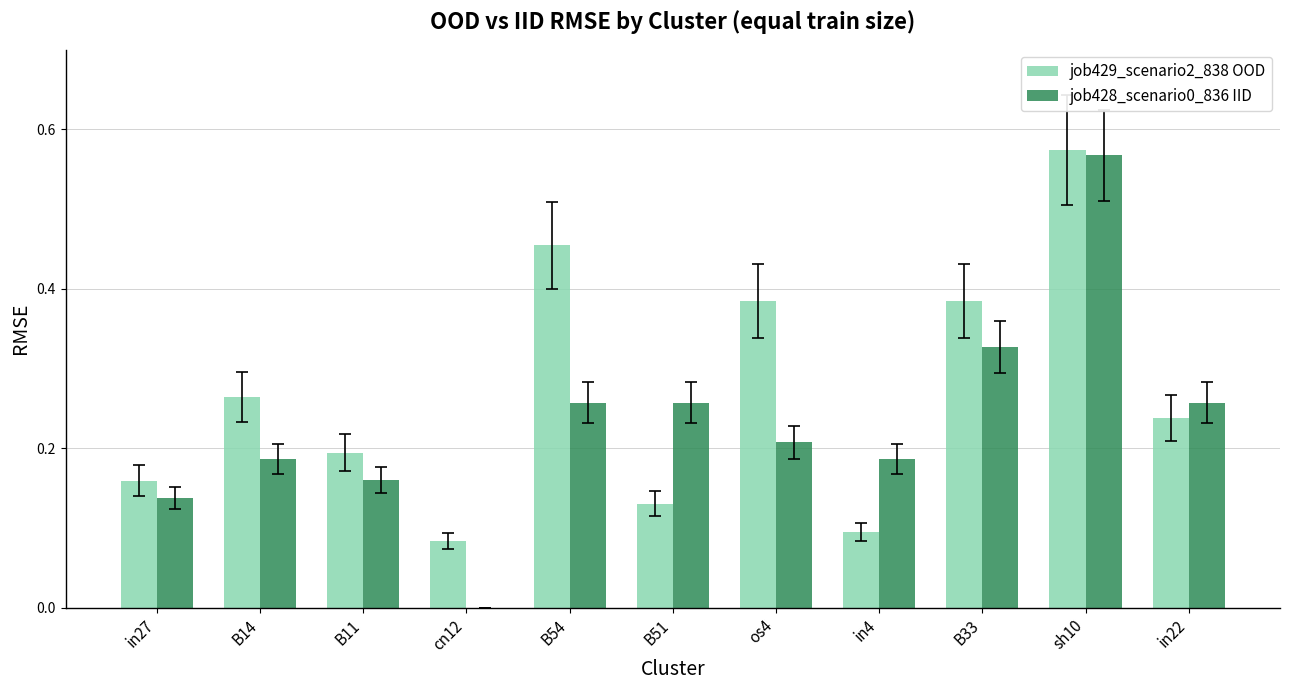

Is the value of job428_scenario0_836 IID at os4 greater than the value of job429_scenario2_838 OOD at in27?

Yes